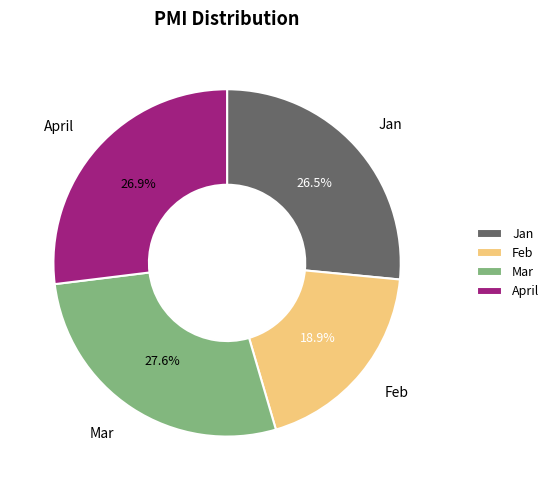

What percentage is NOT represented by Mar?

72.4%